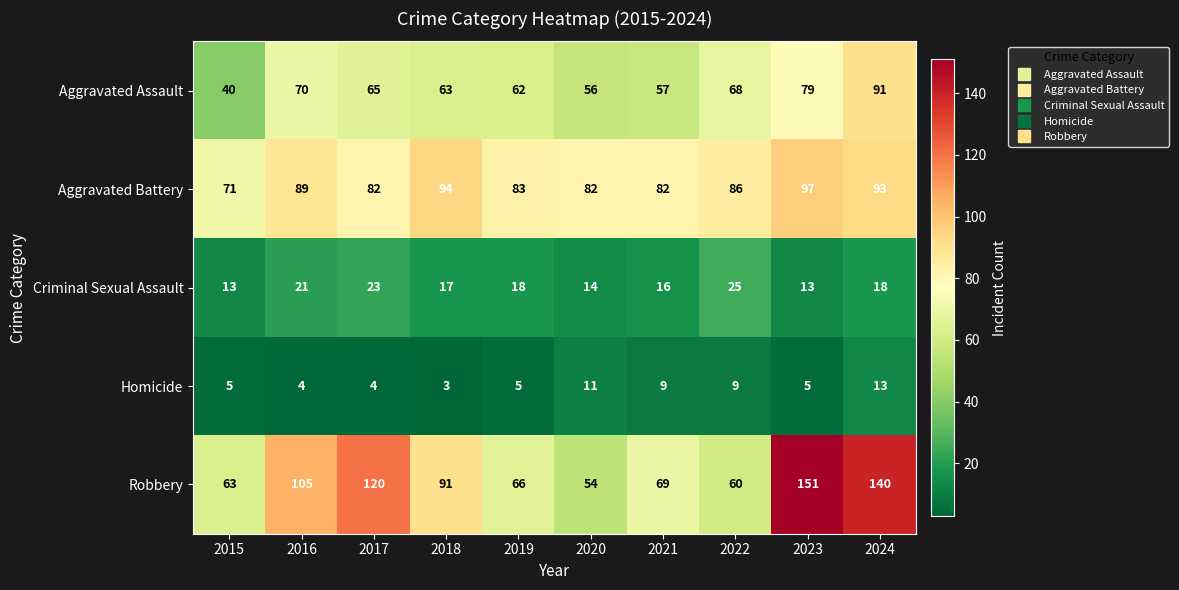

Where does the Robbery series first go above 91?

2016